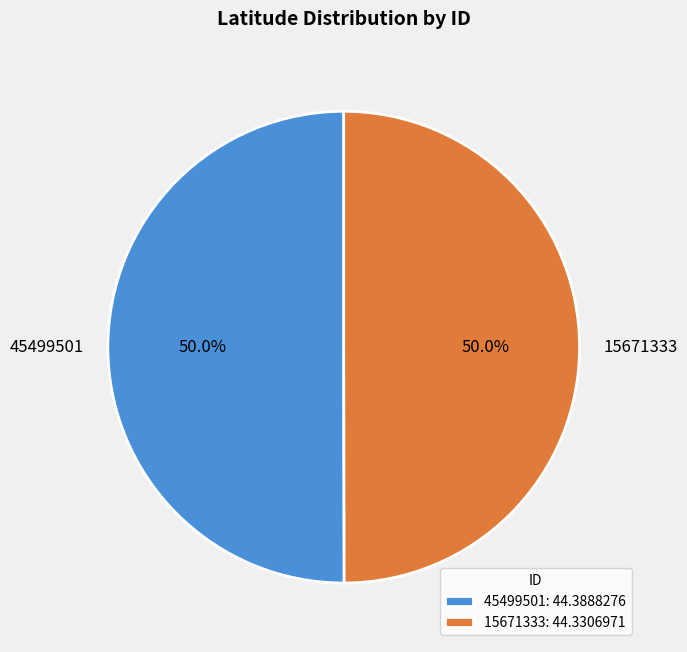

To the nearest percent, what percentage of the pie is 15671333?

50%